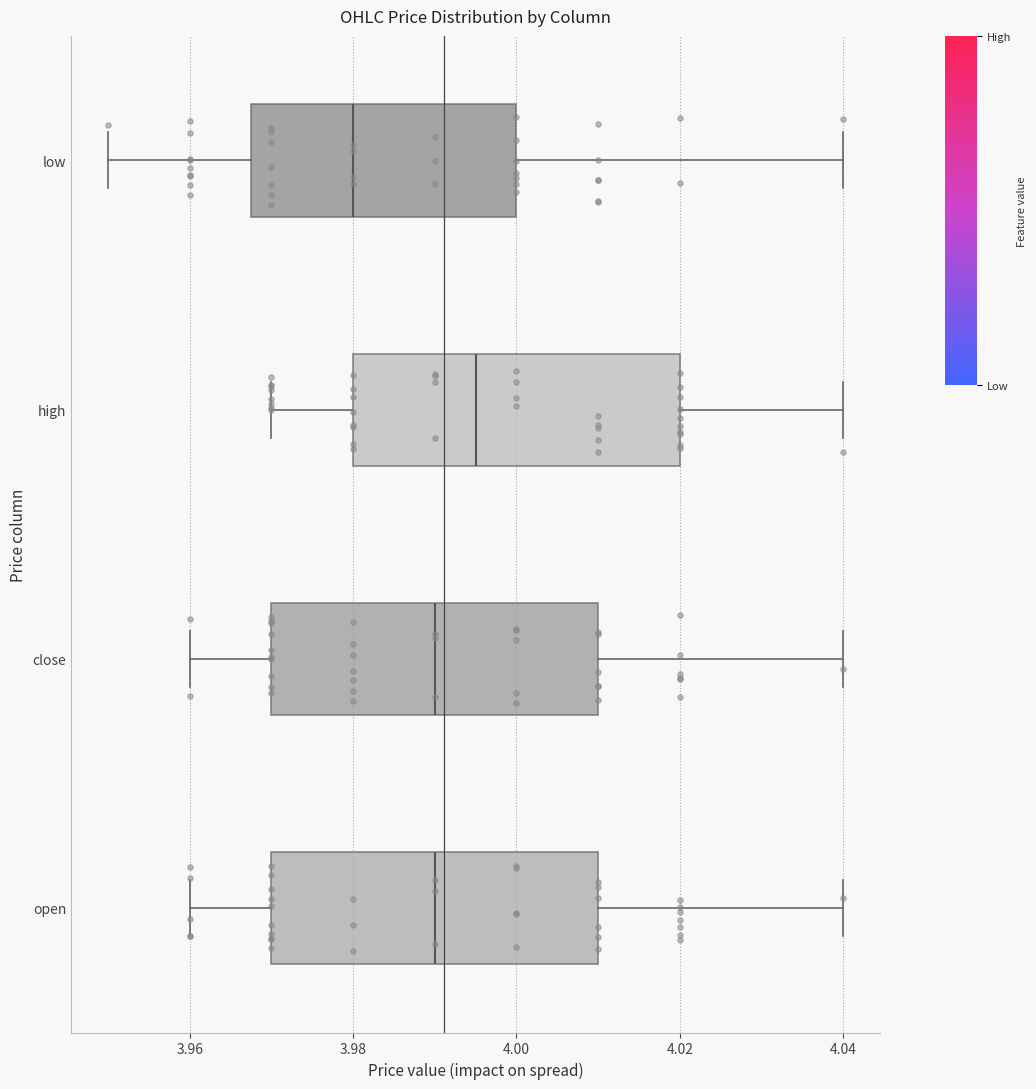

Which box's median line is the furthest to the left?

low